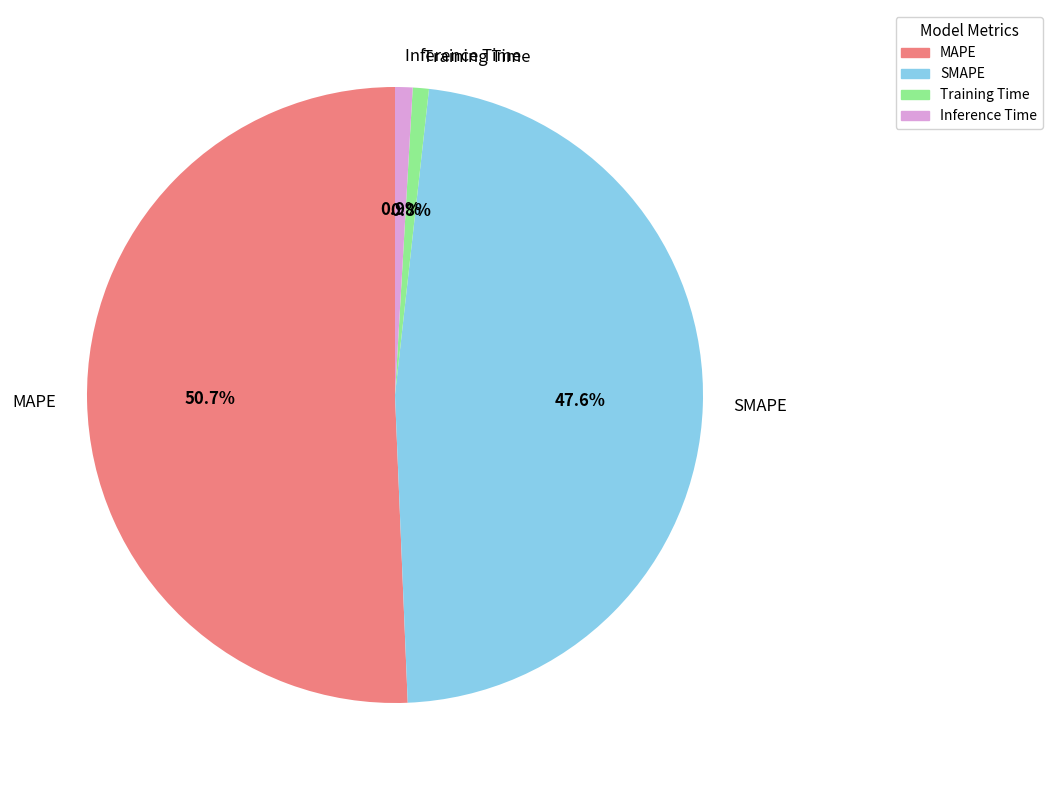

What percentage is the MAPE slice, to the nearest percent?

51%